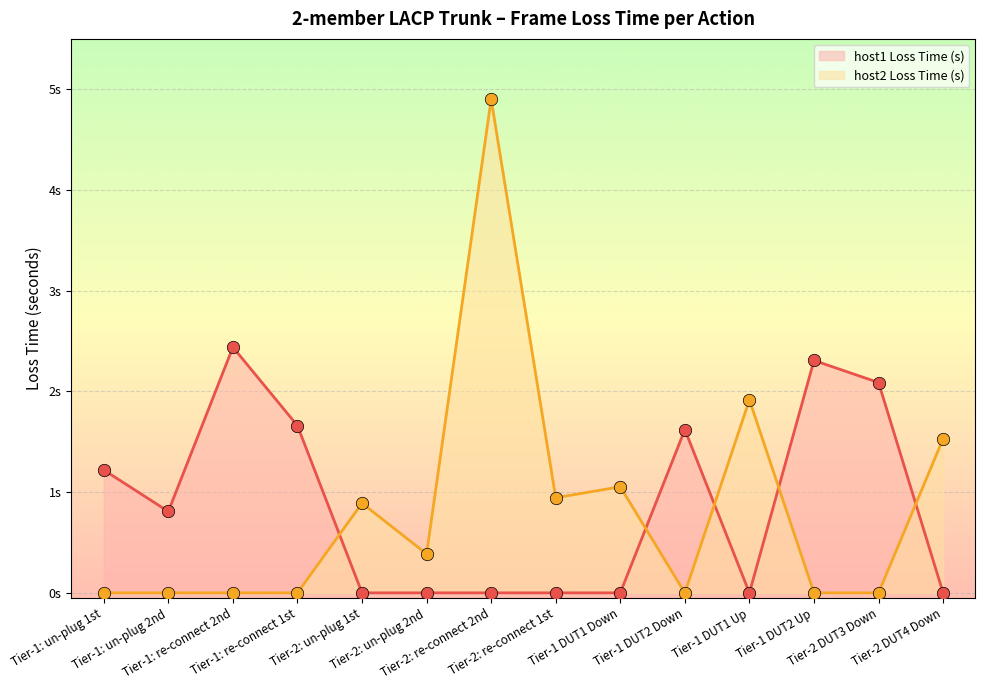

At which category is the sum across all series the highest?

Tier-2: re-connect 2nd